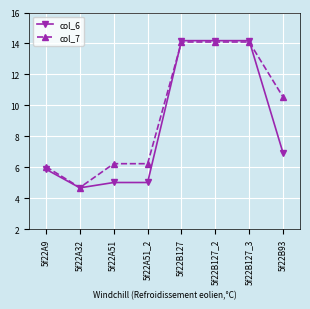

At how many categories does at least one series exceed 8?

4